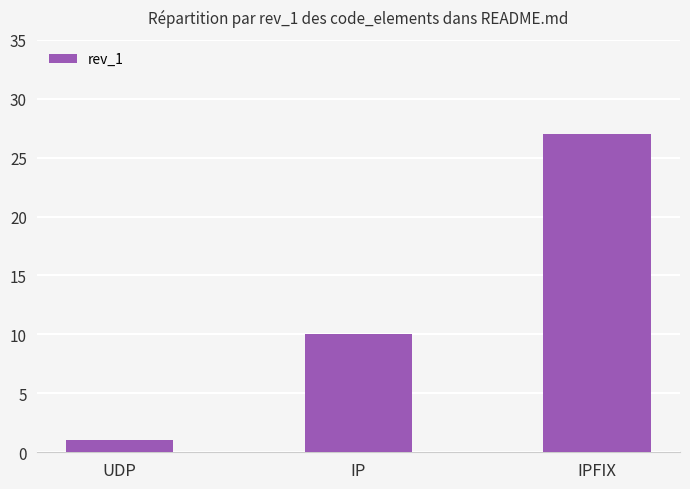

True or false: the data shows 27 at IPFIX.

True